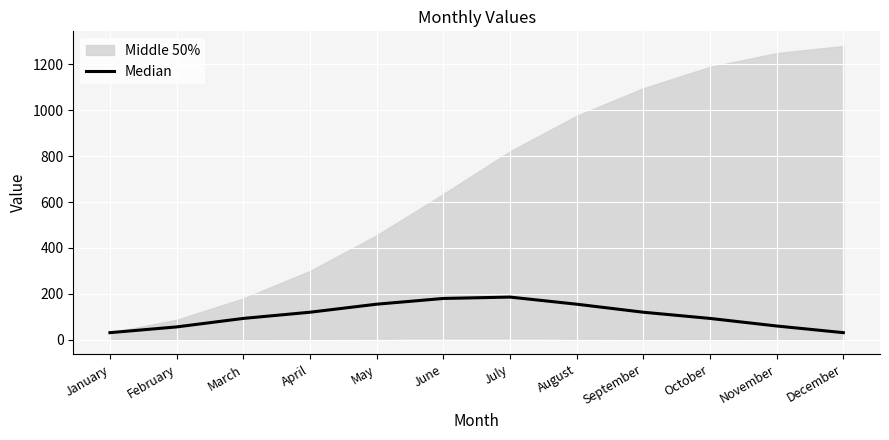

What is the maximum value shown in the chart?

186